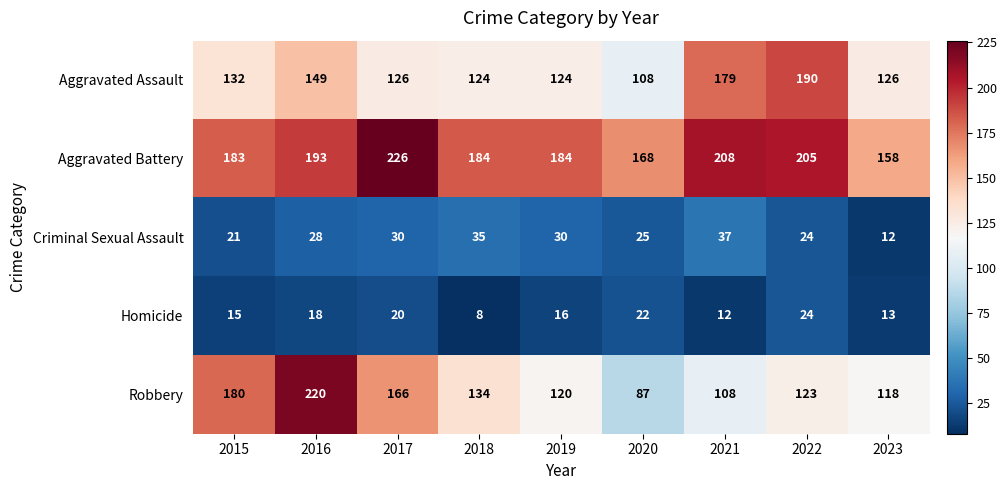

What is the average value of the Aggravated Battery series?

190